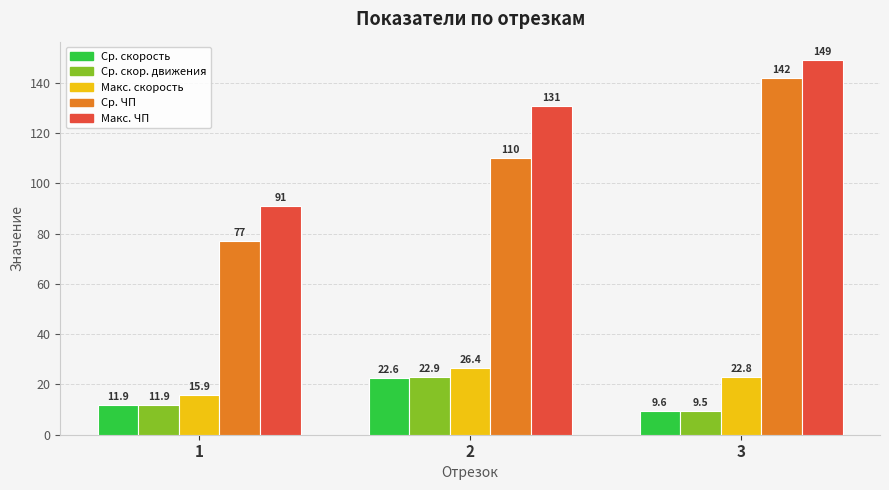

The value of Ср. скор. движения at 3 is 9.5. True or false?

True